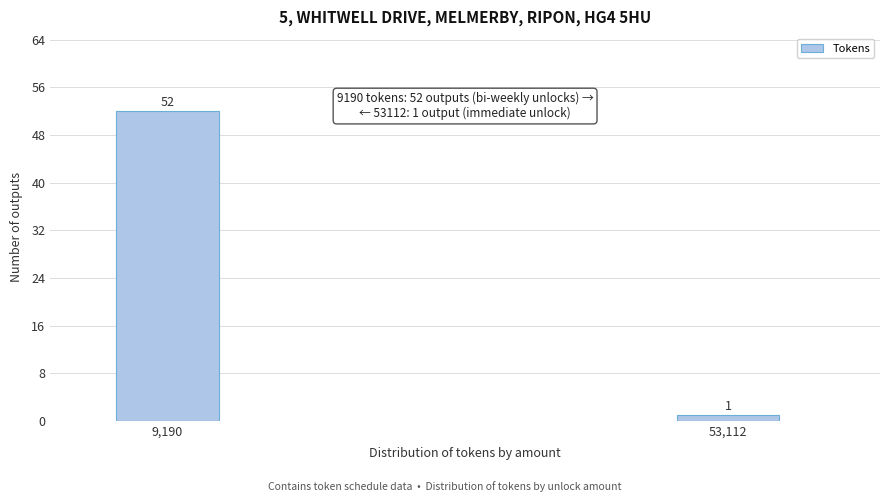

Reading right to left, list all the values displayed in this chart.

53,112=1	9,190=52